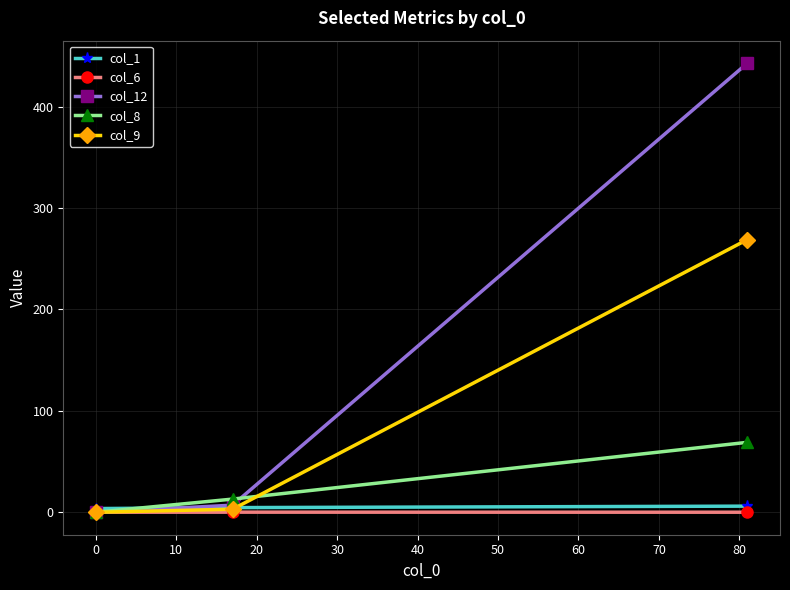

Which series has the widest spread of values?

col_12